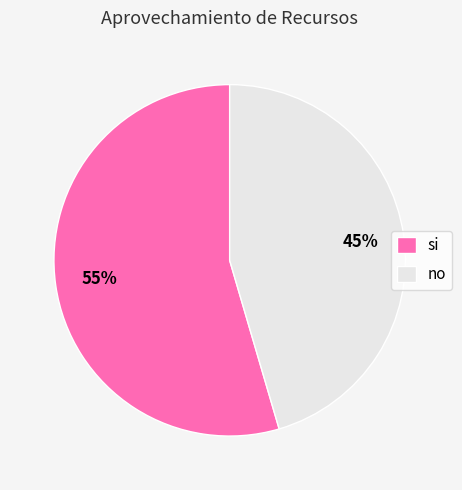

Rank the categories by value from lowest to highest.

no, si